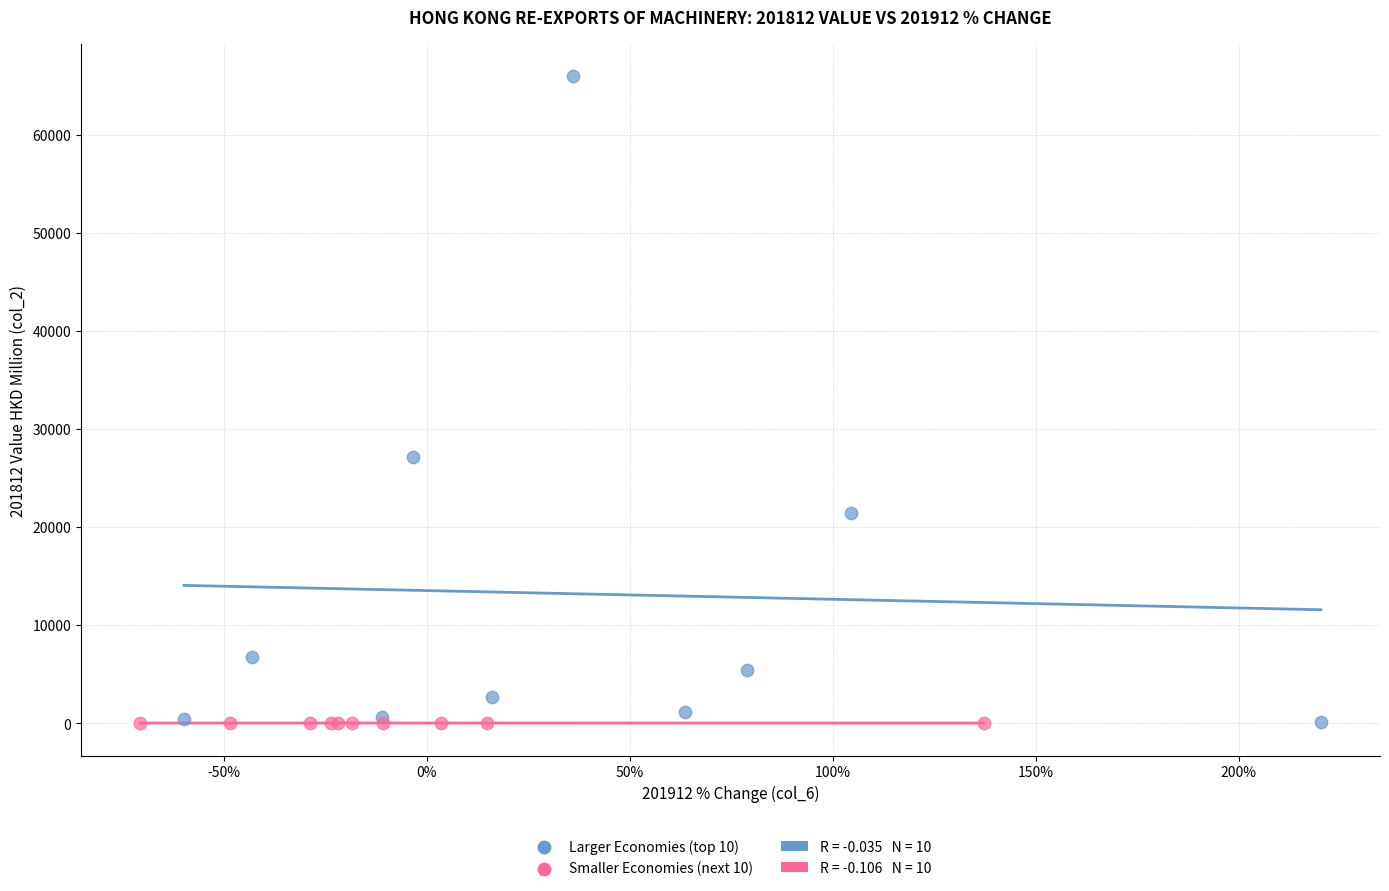

Which series has the widest spread of Y values?

Larger Economies (top 10)